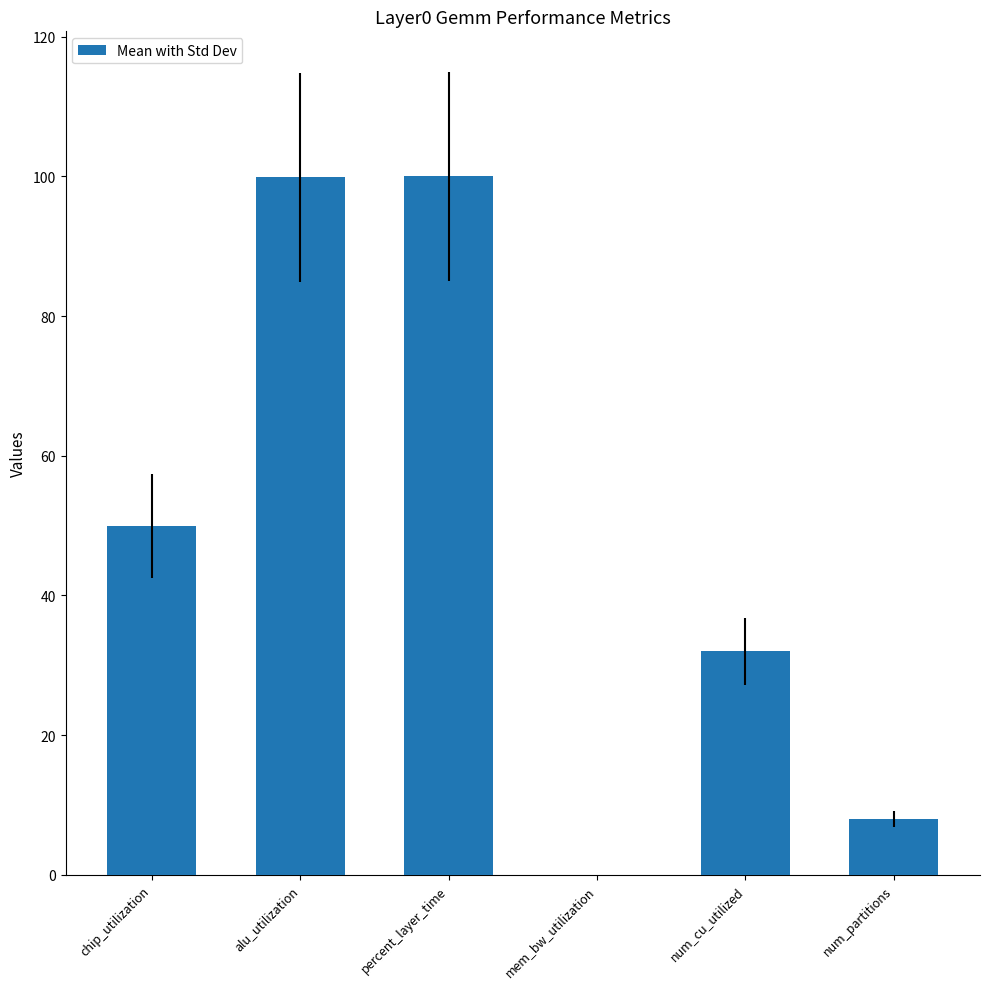

Where is the data nearest to the value 50?

chip_utilization